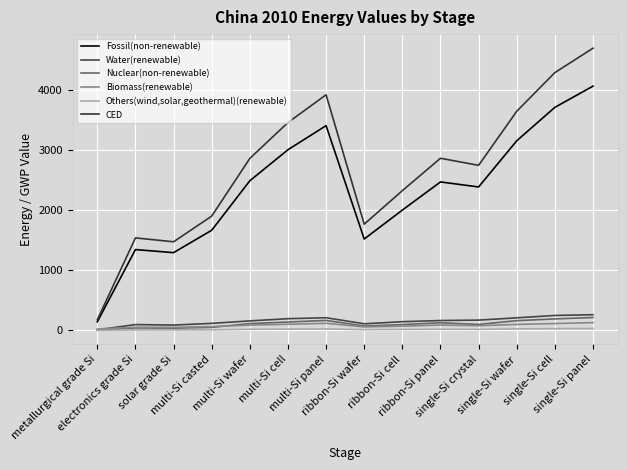

Is this an area chart (filled region under the line)?

No